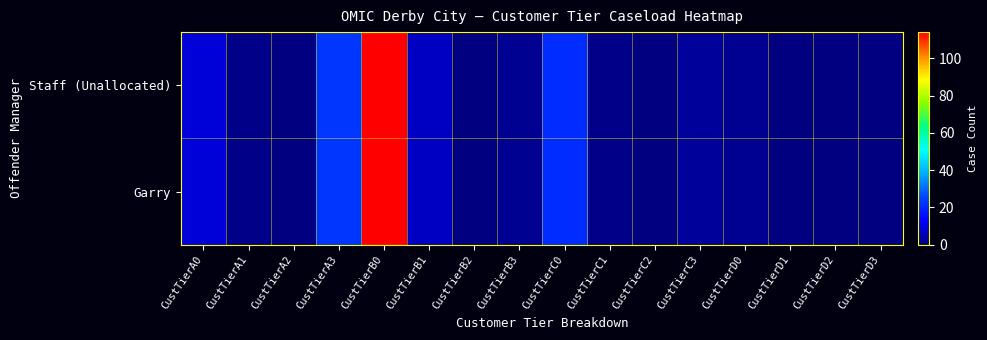

Reading left to right, list all the values displayed in this chart.

Staff (Unallocated): CustTierA0=9	CustTierA1=1	CustTierA2=0	CustTierA3=23	CustTierB0=114	CustTierB1=7	CustTierB2=0	CustTierB3=2	CustTierC0=21	CustTierC1=1	CustTierC2=0	CustTierC3=3	CustTierD0=2	CustTierD1=0	CustTierD2=0	CustTierD3=0
Garry: CustTierA0=9	CustTierA1=1	CustTierA2=0	CustTierA3=23	CustTierB0=114	CustTierB1=7	CustTierB2=0	CustTierB3=2	CustTierC0=21	CustTierC1=1	CustTierC2=0	CustTierC3=3	CustTierD0=2	CustTierD1=0	CustTierD2=0	CustTierD3=0